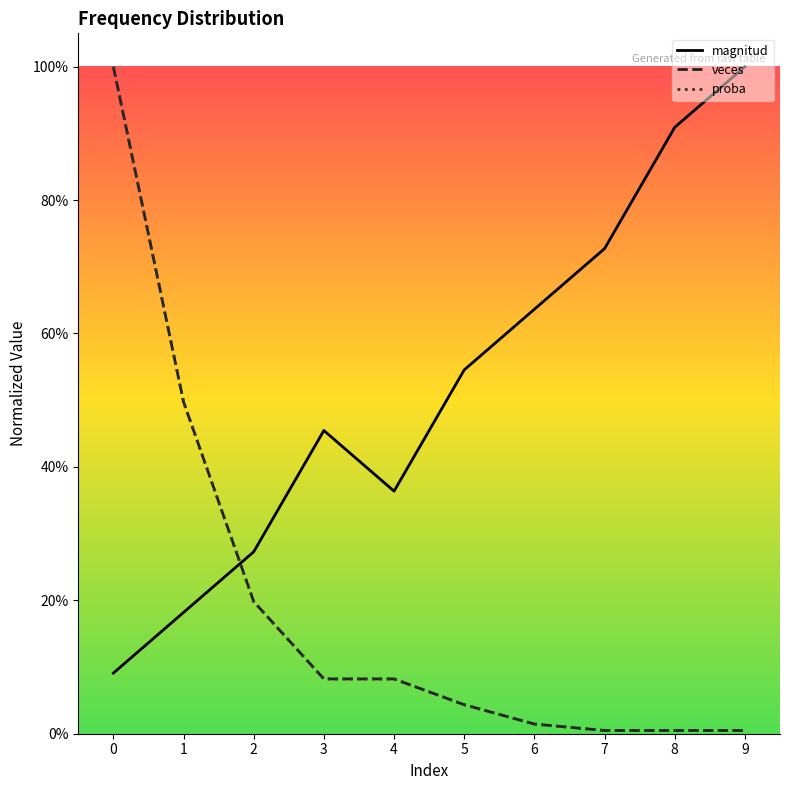

At which category does the chart reach its minimum across all series?

7